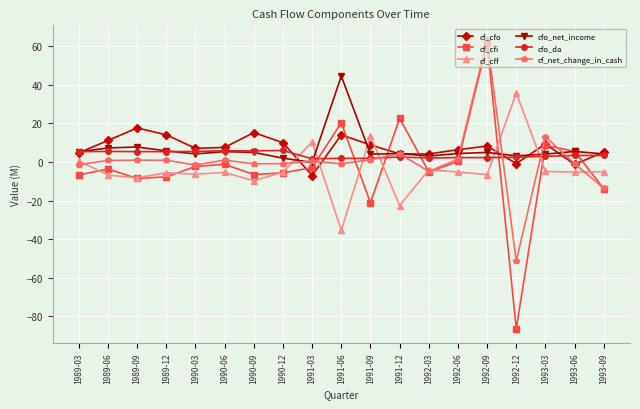

What is the value of the cf_cfi point at the 9th from the left?

-2.9